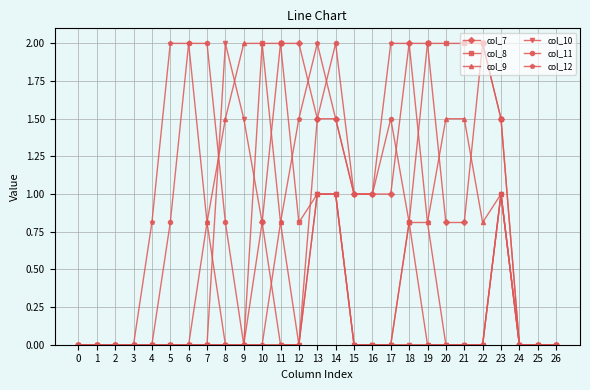

True or false: col_10 has more than 0 points higher than both neighbors.

True